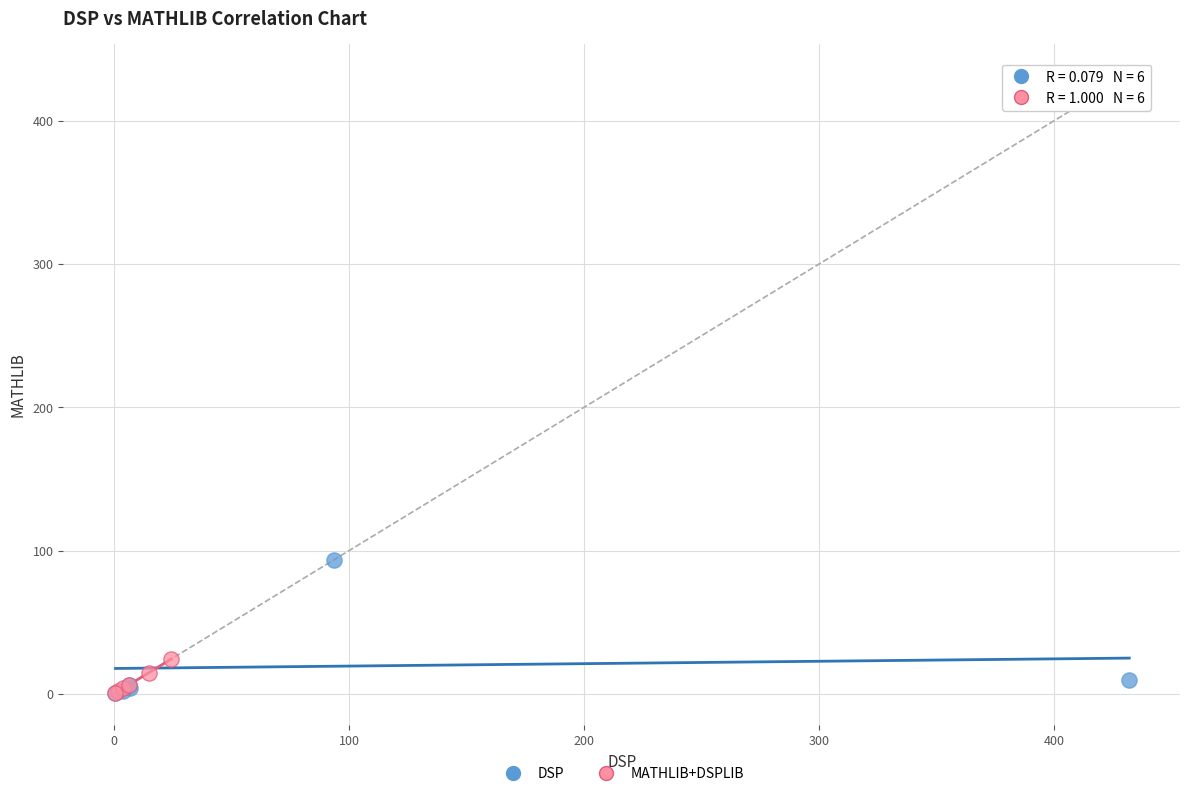

Which series has the widest spread of Y values?

DSP